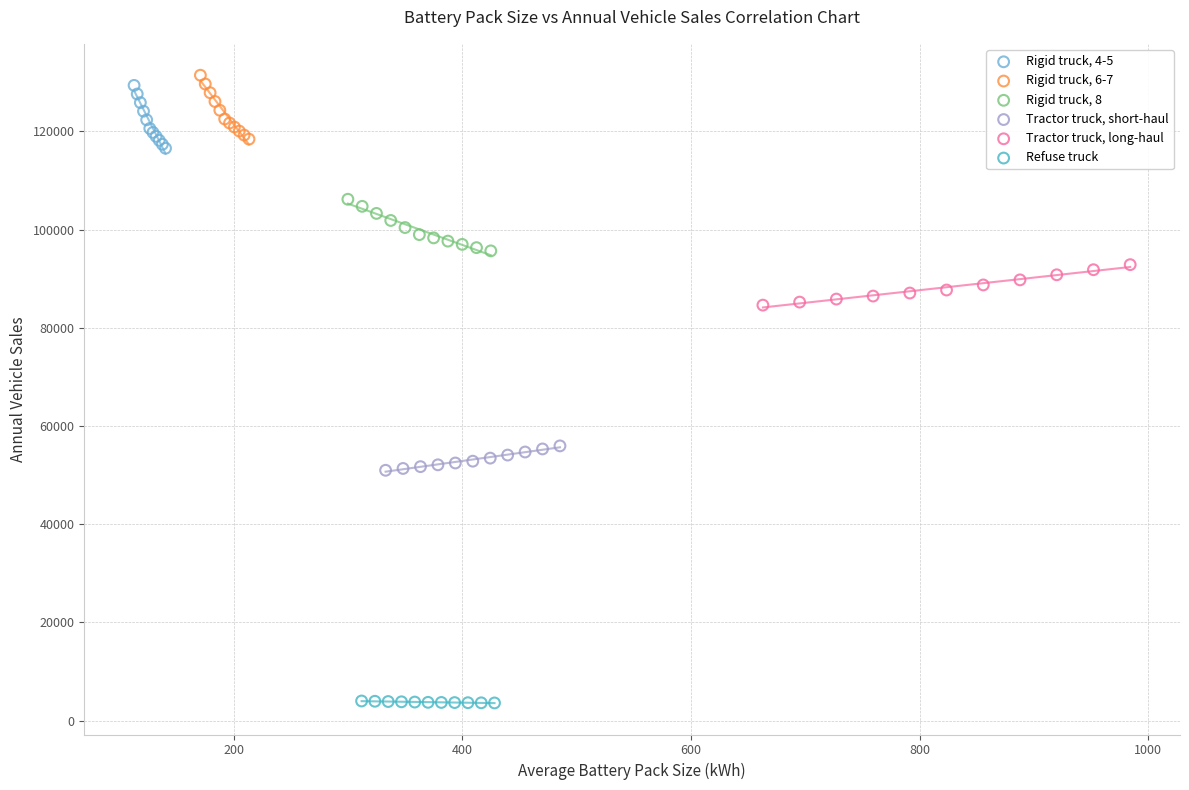

Which series reaches the minimum Y coordinate?

Refuse truck